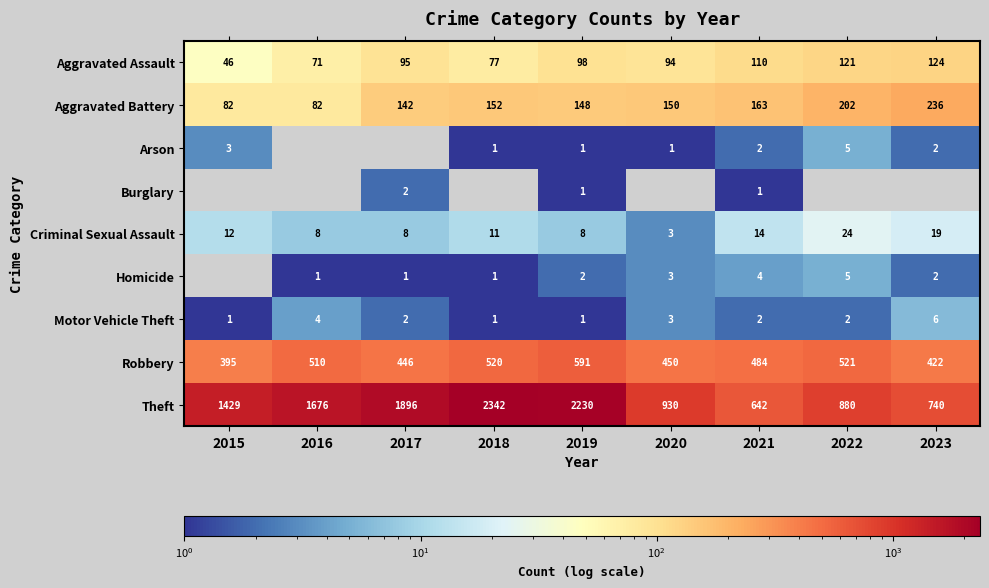

What is the greatest value displayed?

2342